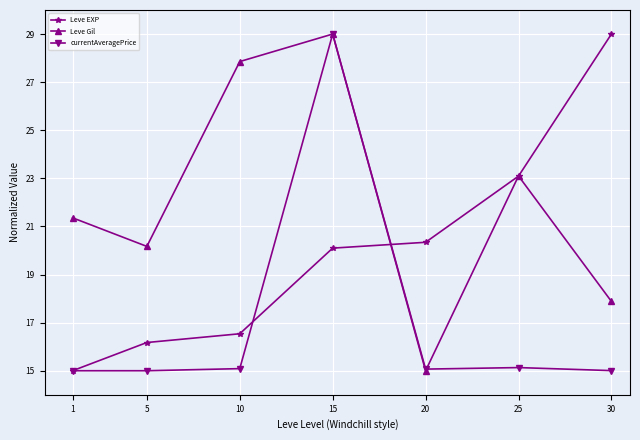

At which label does Leve EXP reach its peak?

30